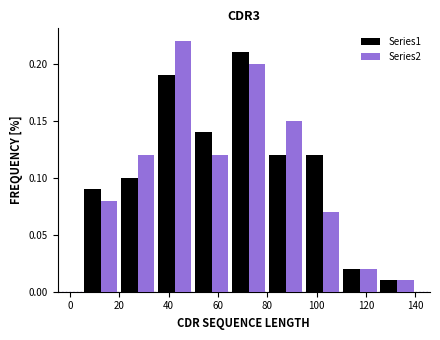

Reading left to right, list every range on the x-axis with the height of the bar of each series over it. Neither the bar edges nor the heights are printed on the chart, so give them approximately, as read against the axes.

5 to 20: Series1=0.09	Series2=0.08
20 to 35: Series1=0.10	Series2=0.12
35 to 50: Series1=0.19	Series2=0.22
50 to 65: Series1=0.14	Series2=0.12
65 to 80: Series1=0.21	Series2=0.20
80 to 95: Series1=0.12	Series2=0.15
95 to 110: Series1=0.12	Series2=0.07
110 to 125: Series1=0.02	Series2=0.02
125 to 140: Series1=0.01	Series2=0.01